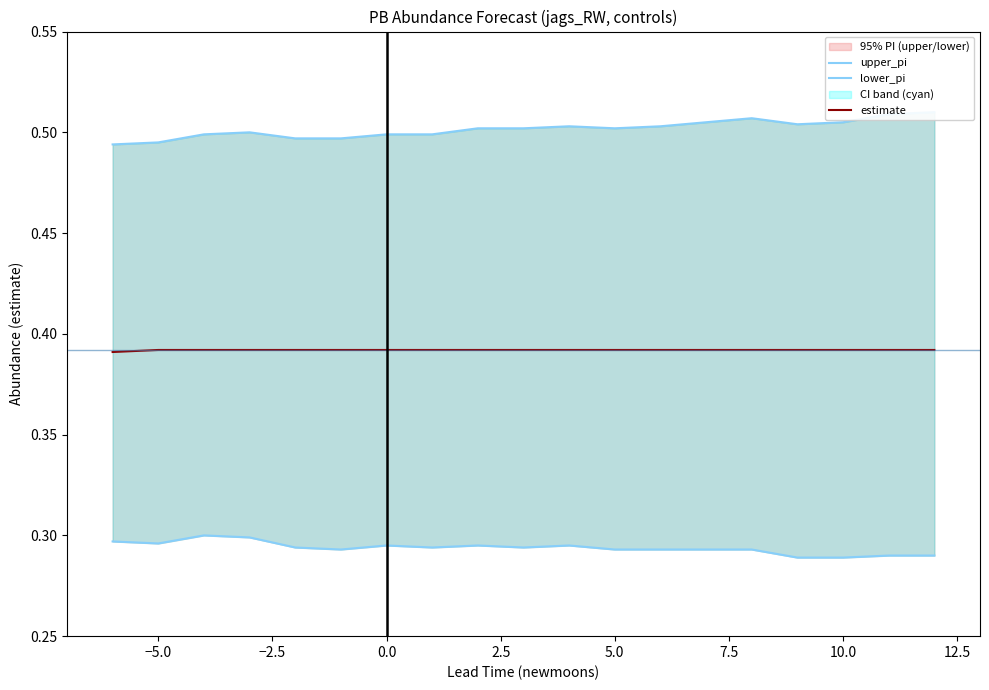

True or false: lower_pi and upper_pi cross at least once.

False